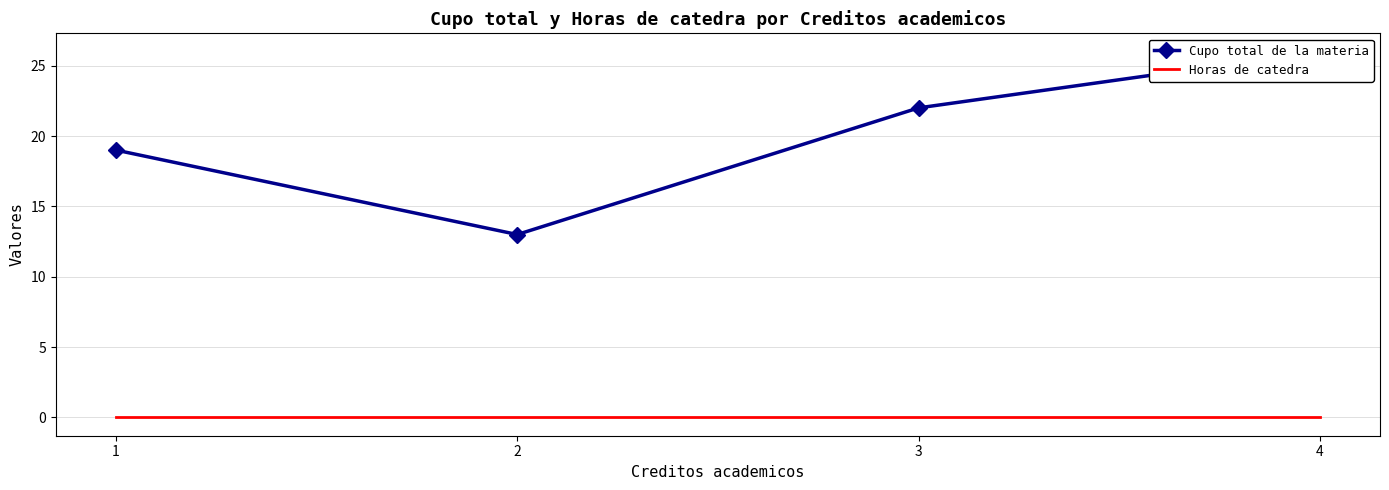

Is it true that Cupo total de la materia equals 19 at 1?

True